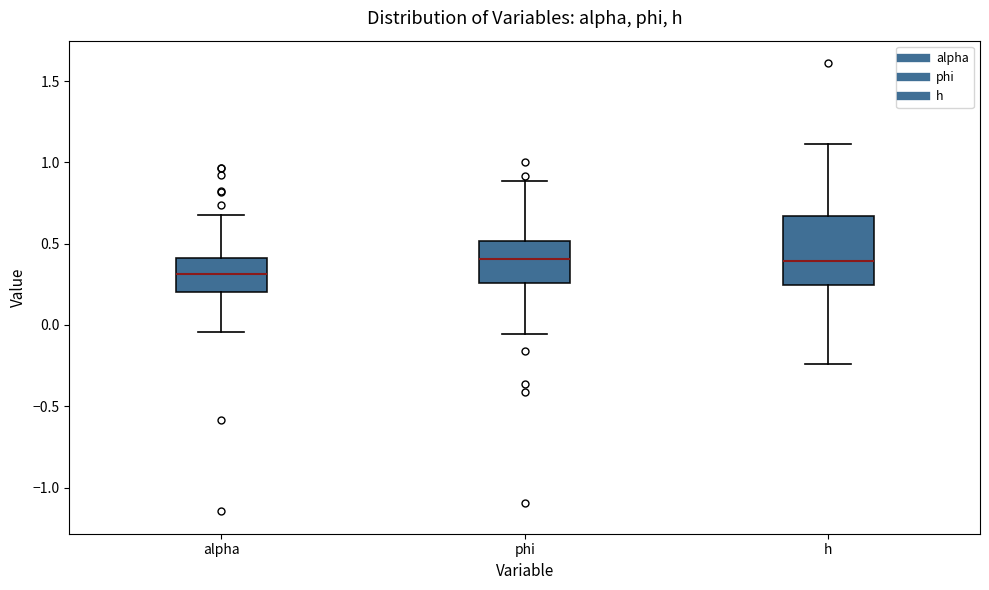

Reading left to right, transcribe this box plot: for each box, give where its median line is, the range the box spans, and where its two whiskers end, as read against the y-axis. The values are not printed on the chart, so give them approximately, as read against the axis.

alpha: median 0.30, box 0.20 to 0.40, whiskers -0.05 to 0.70
phi: median 0.40, box 0.25 to 0.50, whiskers -0.05 to 0.90
h: median 0.40, box 0.25 to 0.65, whiskers -0.25 to 1.10